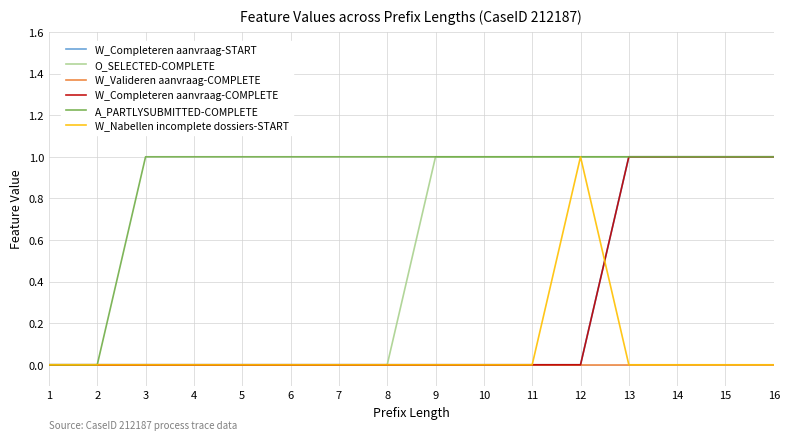

What is the maximum value shown in the chart?

1